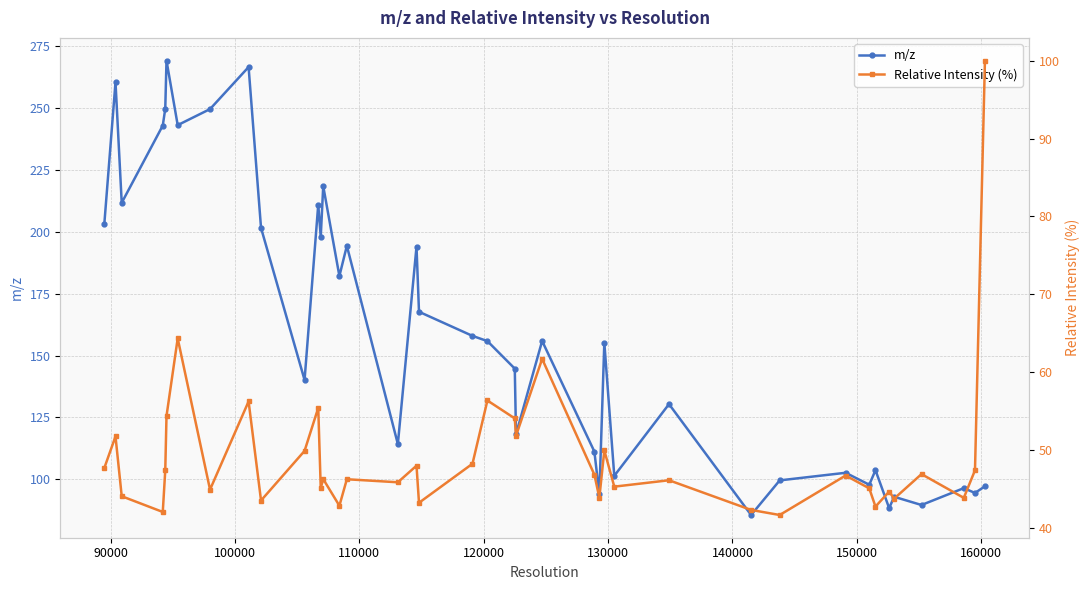

What is the difference between the maximum and minimum values in the Relative Intensity (%) series?

58.3